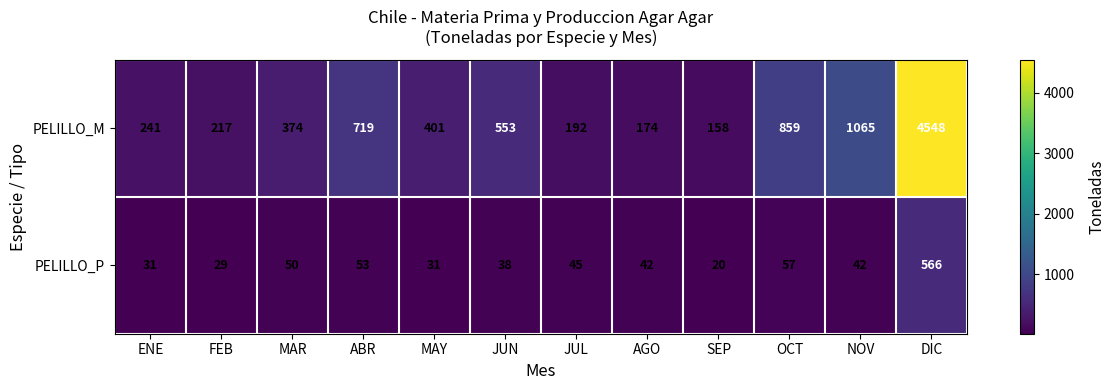

What value does the PELILLO_P series have at NOV, to the nearest 50?

50